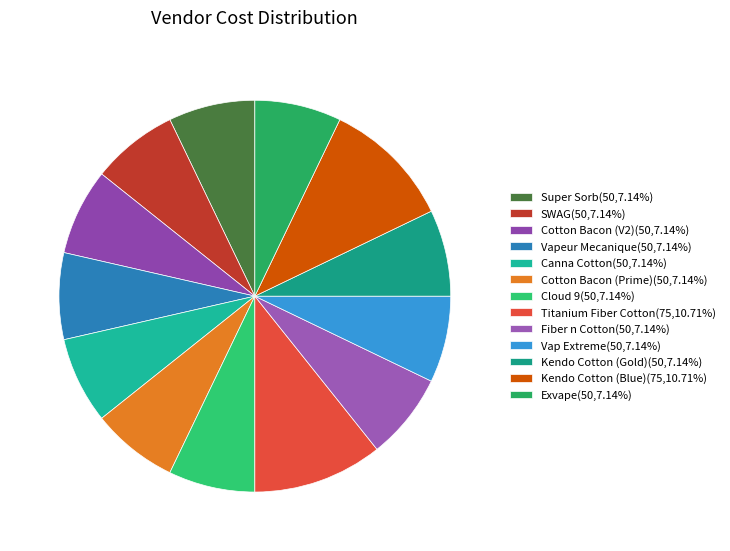

Does Fiber n Cotton represent more than half of the total?

No